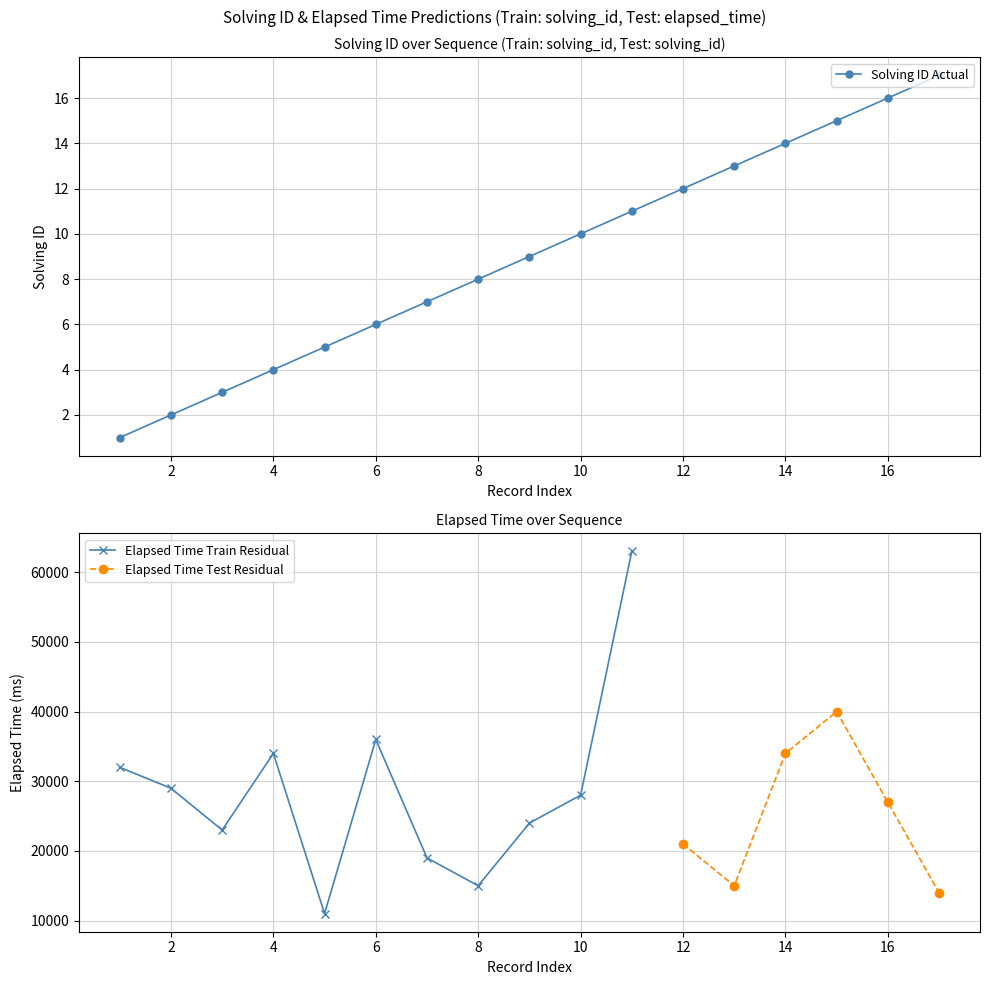

What is the sum of all values?

153